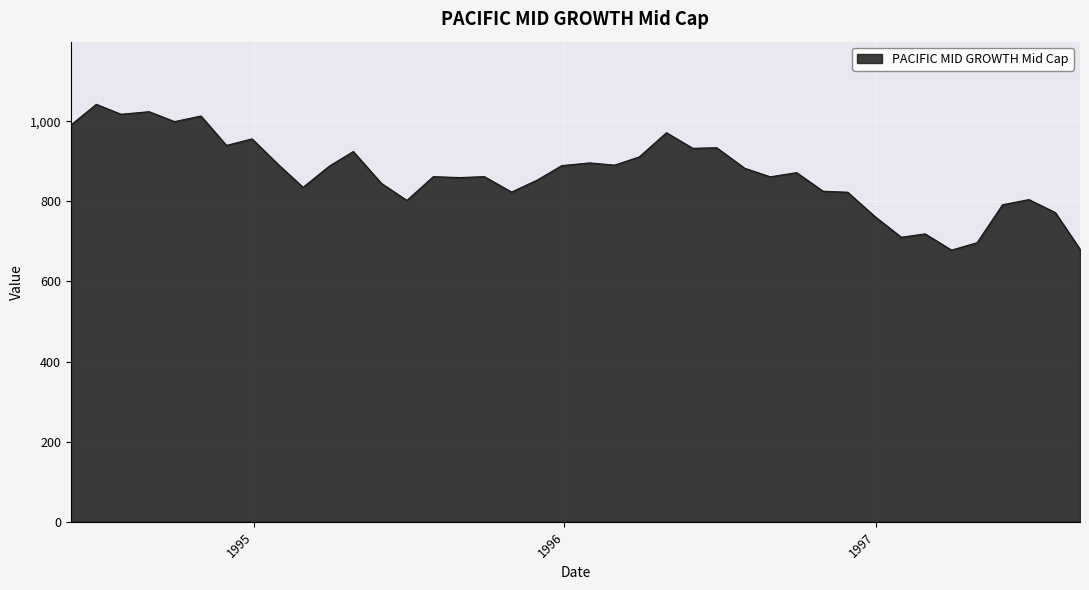

What is the smallest value displayed?

678.2